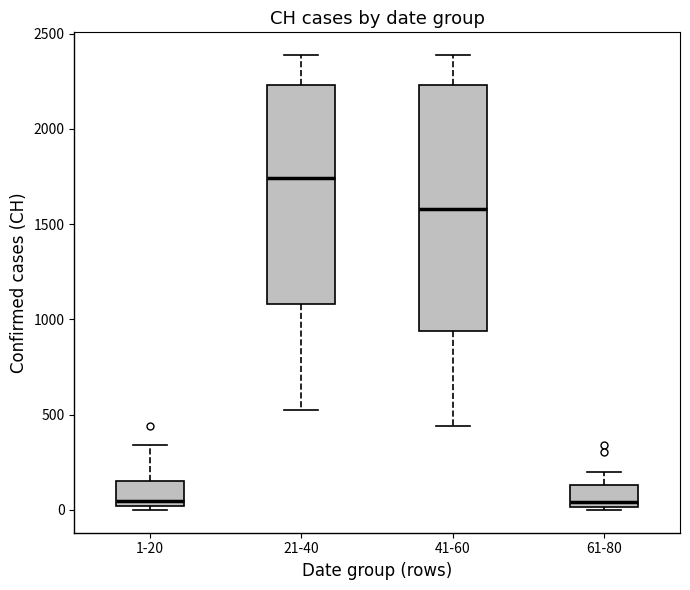

Reading left to right, transcribe this box plot: for each box, give where its median line is, the range the box spans, and where its two whiskers end, as read against the y-axis. The values are not printed on the chart, so give them approximately, as read against the axis.

1-20: median 50, box 0 to 150, whiskers 0 (just below the box's lower edge) to 350
21-40: median 1750, box 1100 to 2250, whiskers 550 to 2400
41-60: median 1600, box 950 to 2250, whiskers 450 to 2400
61-80: median 50, box 0 to 150, whiskers 0 (just below the box's lower edge) to 200